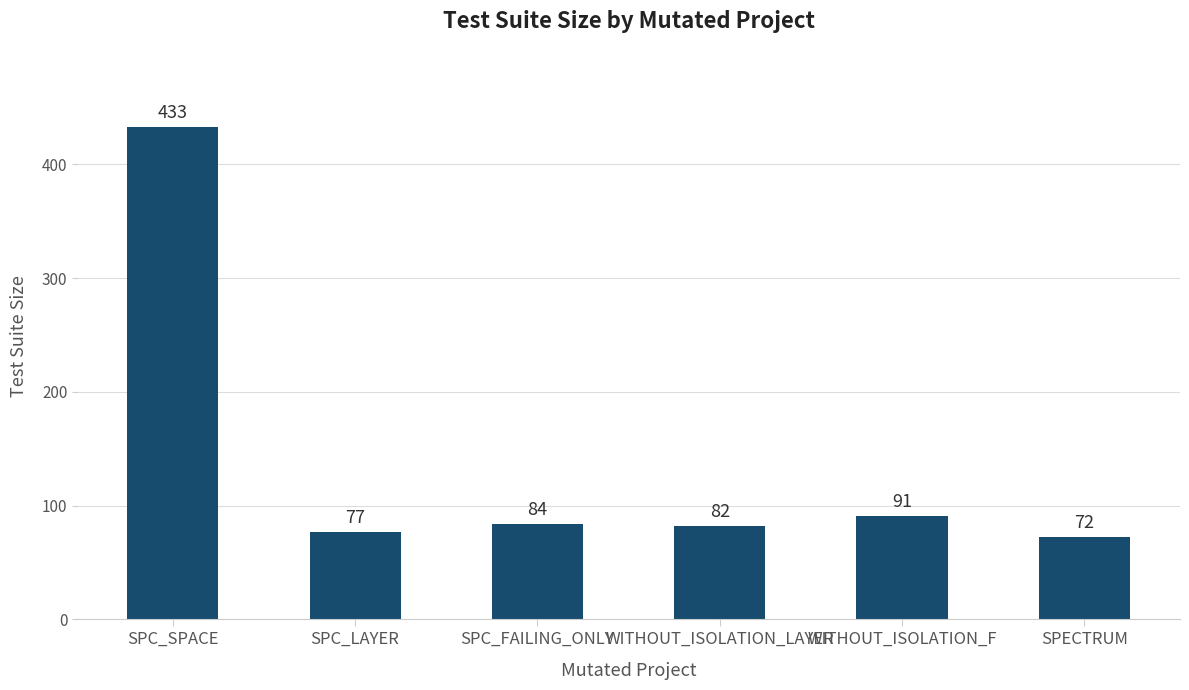

Is it true that the value at WITHOUT_ISOLATION_F is 91?

True